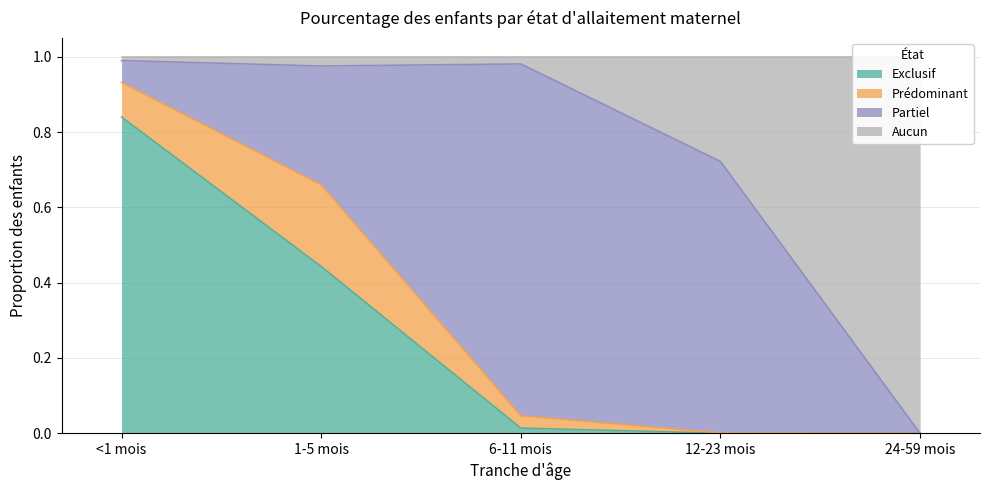

What position from the right is <1 mois?

5